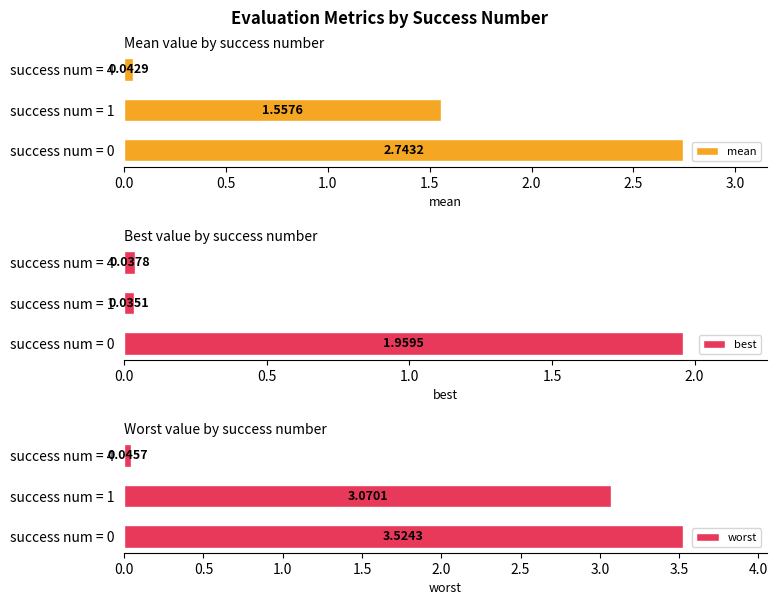

What are all the series names shown in the legend?

mean, best, worst